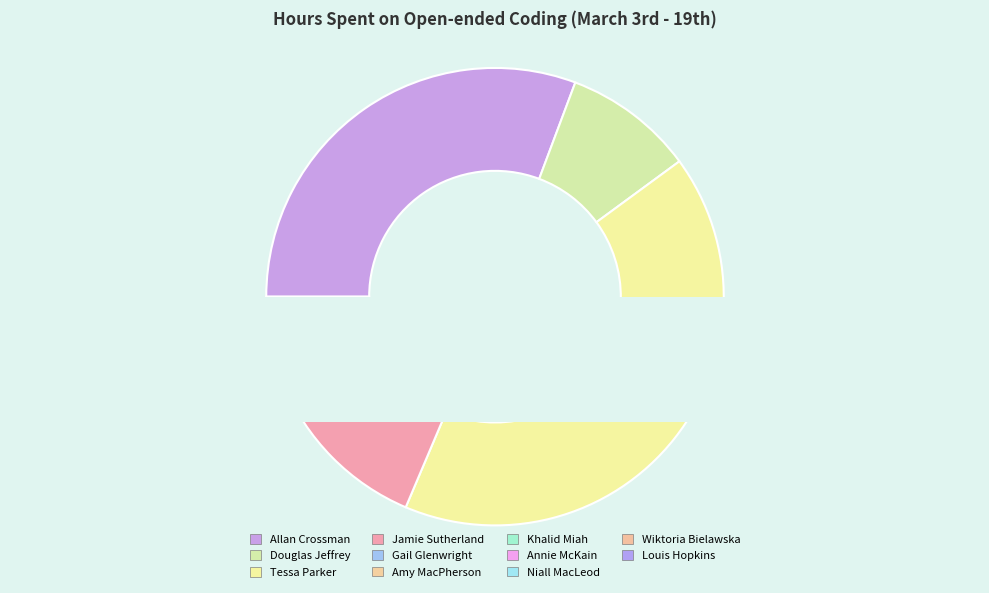

To the nearest percent, what is the difference between the Douglas Jeffrey and Allan Crossman slice percentages?

21%